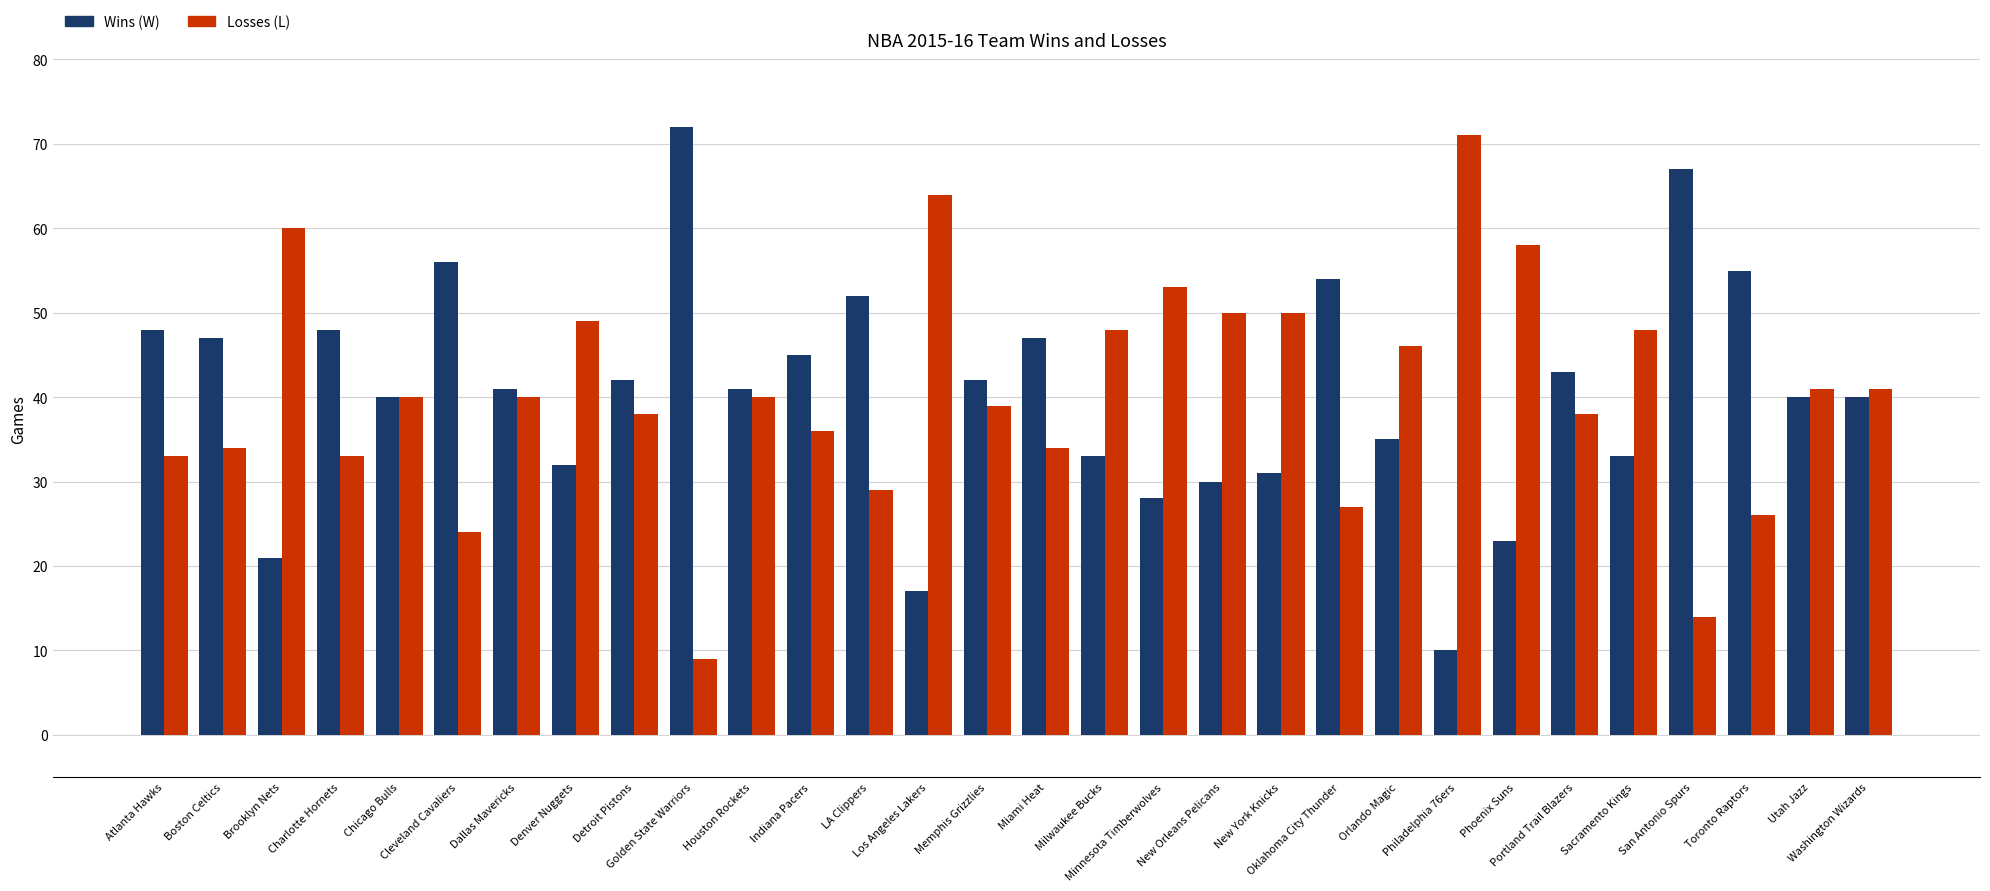

What is the average value of the Losses (L) series?

40